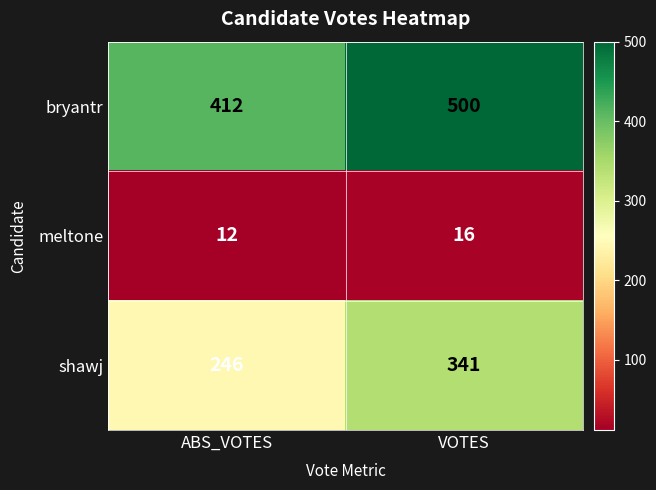

At which category is the sum across all series the highest?

VOTES